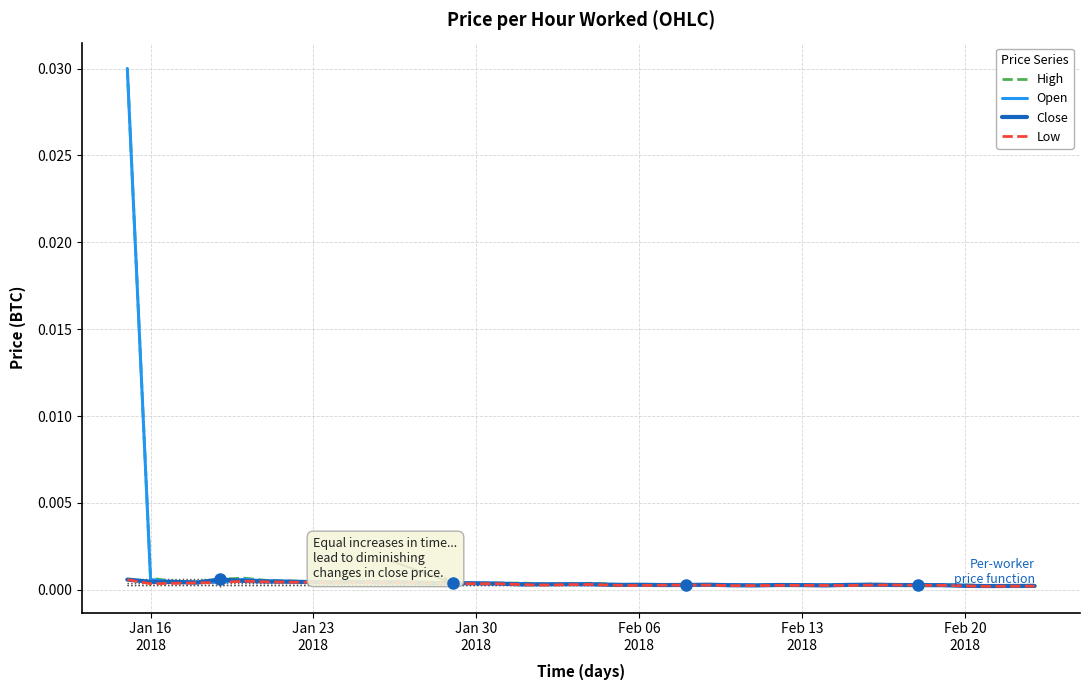

True or false: Low and High cross at least once.

False